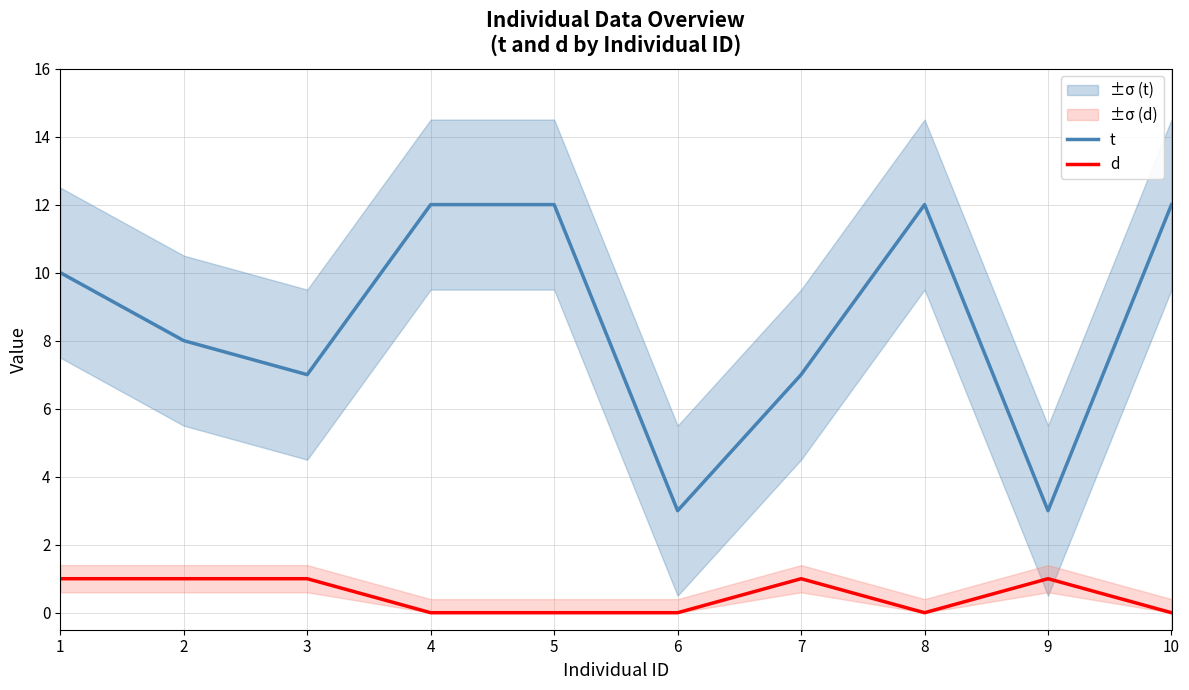

Between 3 and 6, which series saw the biggest shift?

t